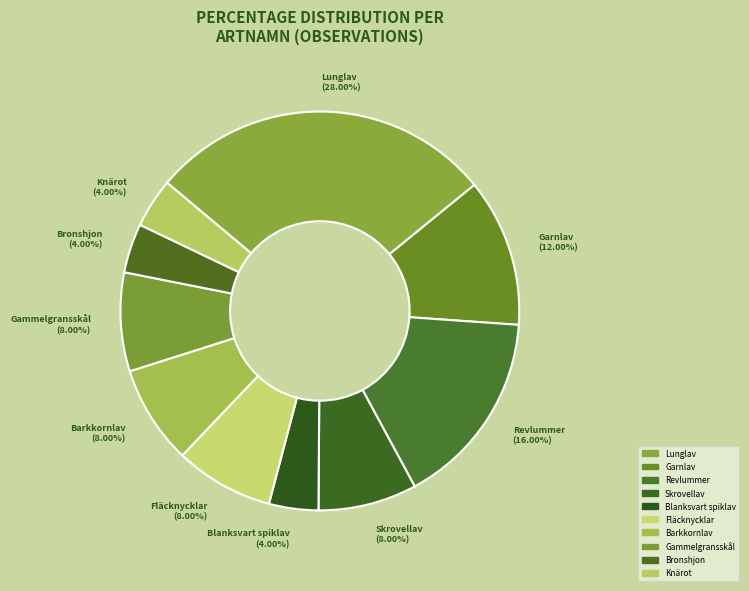

To the nearest percent, what portion does Lunglav represent?

28%